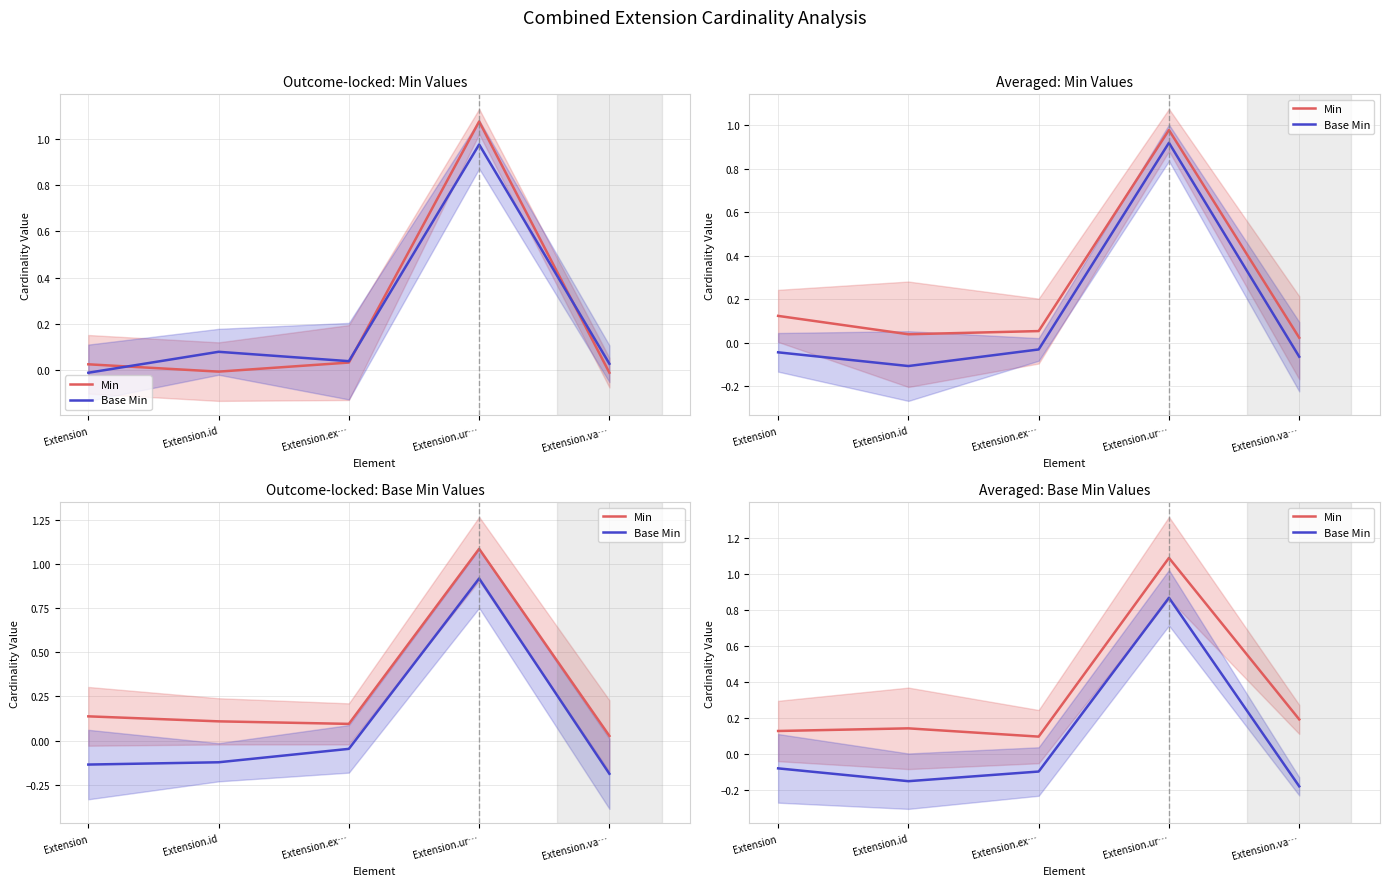

The value of Min at Extension is 0.1. True or false?

True